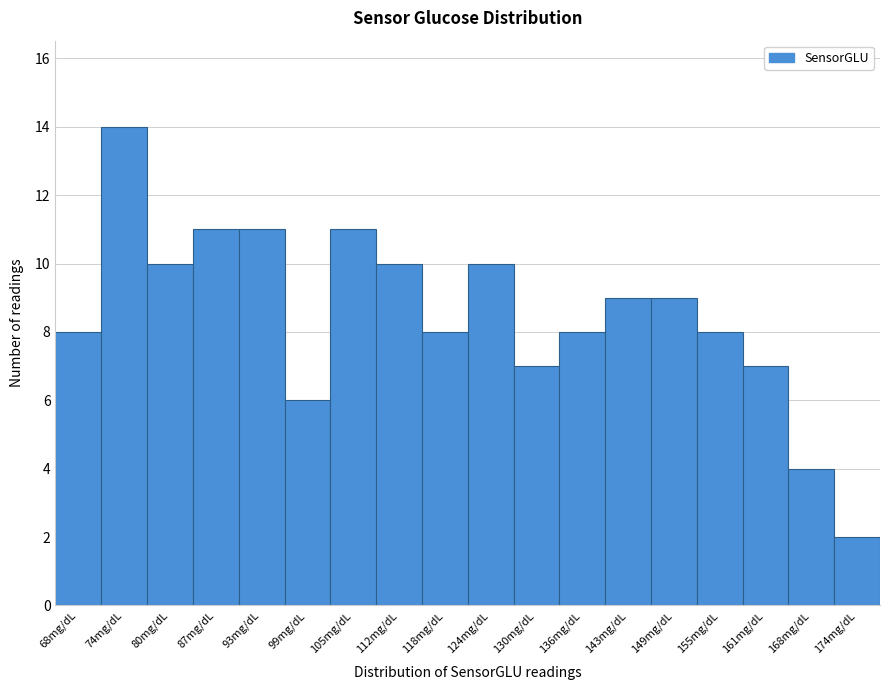

Reading left to right, what are all the values shown in this chart?

8	14	10	11	11	6	11	10	8	10	7	8	9	9	8	7	4	2